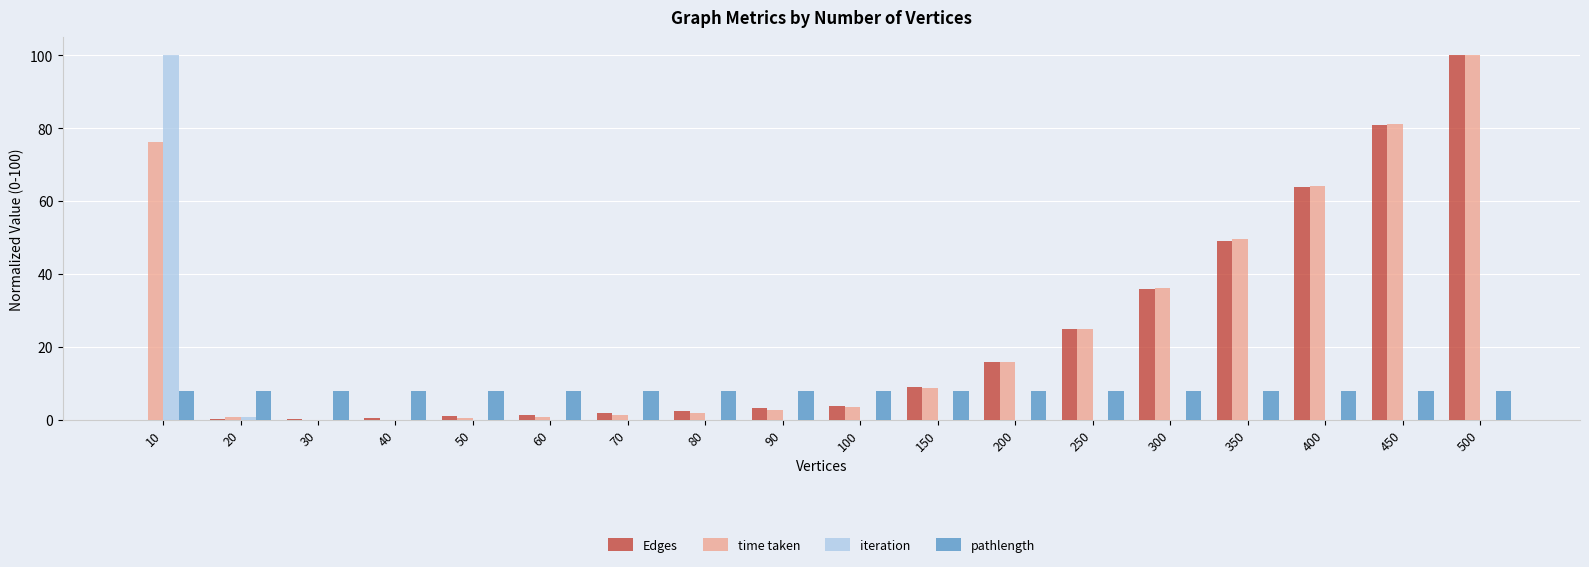

True or false: Edges has a value of 0.0 at 10.

True